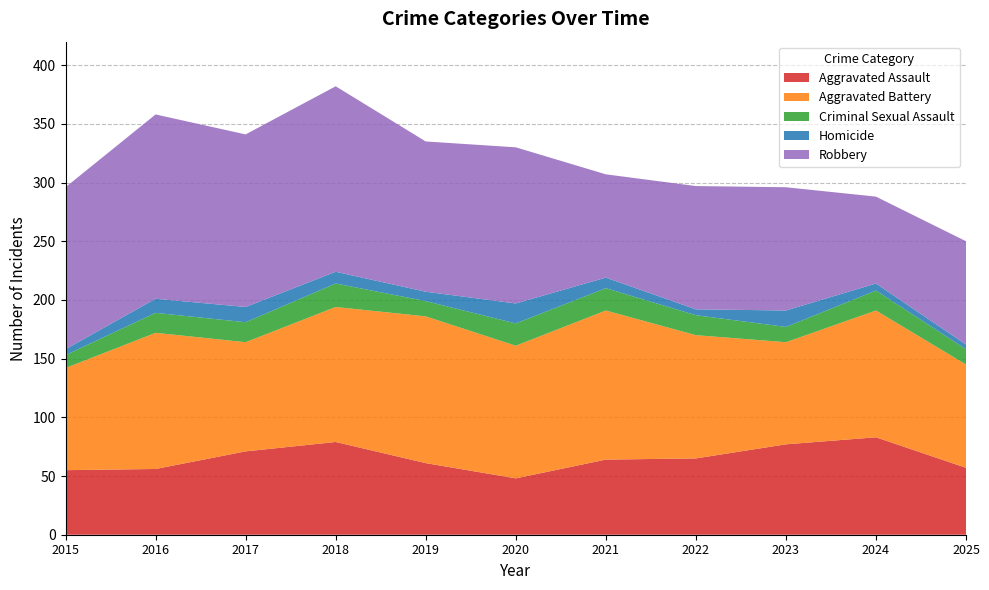

Reading right to left, list all the values displayed in this chart.

Aggravated Assault: 57	83	77	65	64	48	61	79	71	56	55
Aggravated Battery: 88	108	87	105	127	113	125	115	93	116	87
Criminal Sexual Assault: 13	17	13	17	19	19	13	20	17	17	11
Homicide: 4	6	14	5	9	17	8	10	13	12	5
Robbery: 88	74	105	105	88	133	128	158	147	157	138